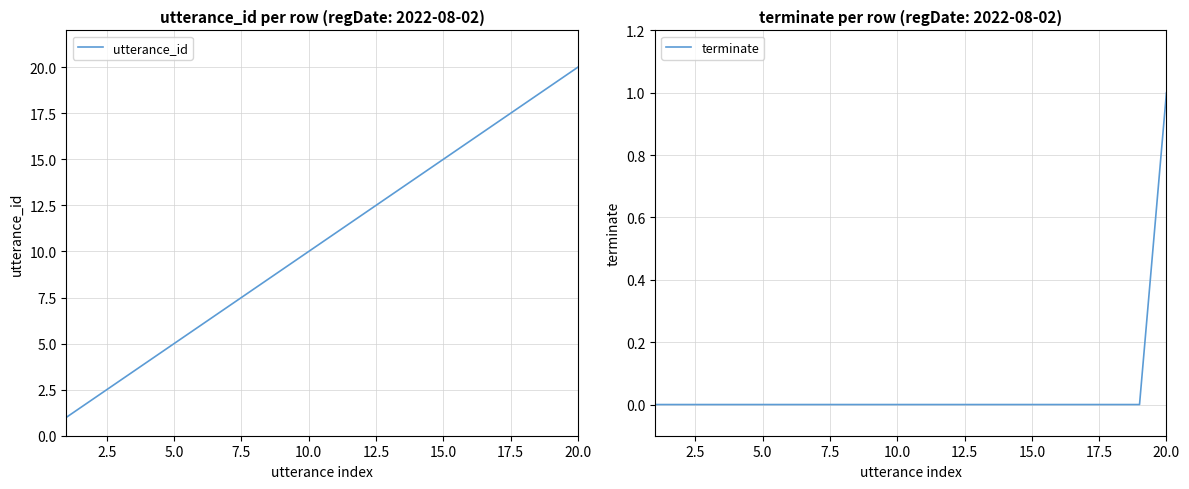

Which series has the largest range (max minus min)?

utterance_id